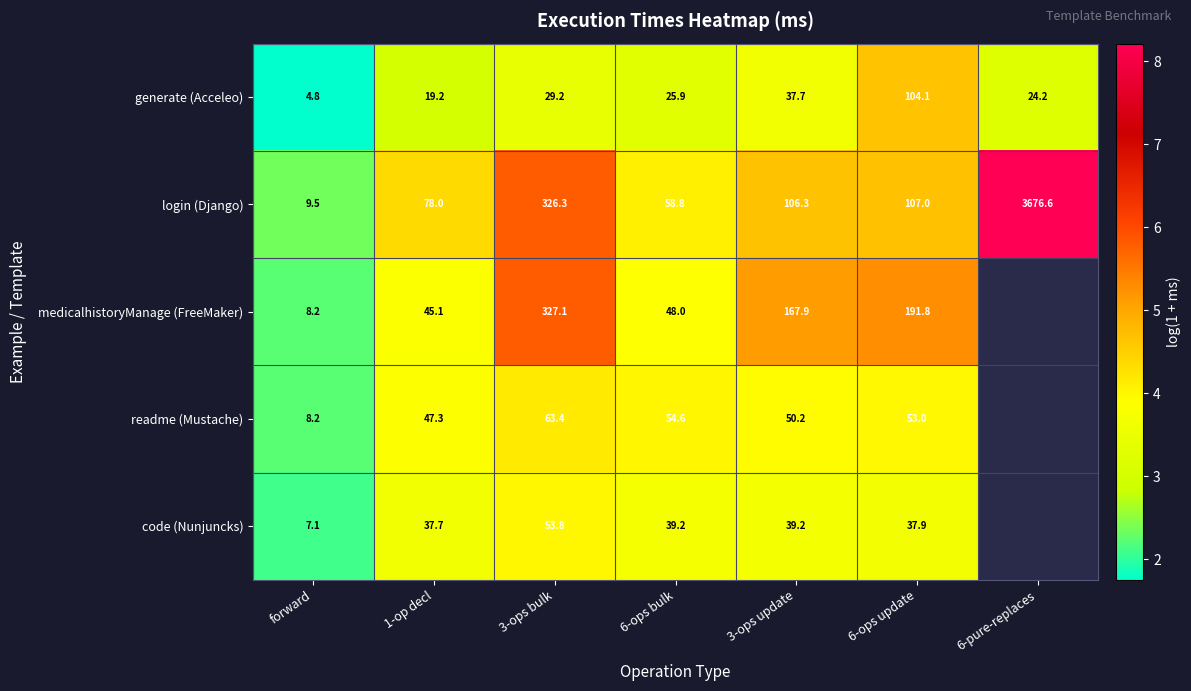

At which label does generate (Acceleo) reach its minimum?

forward